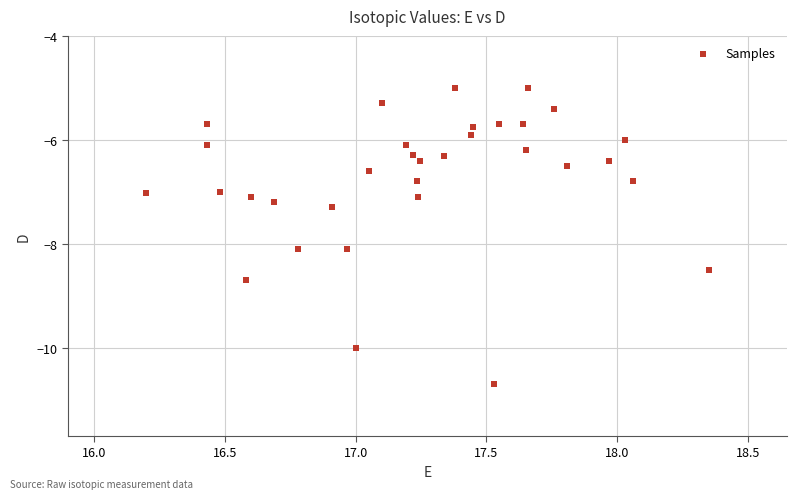

What is the range of Y values (max minus min)?

5.7